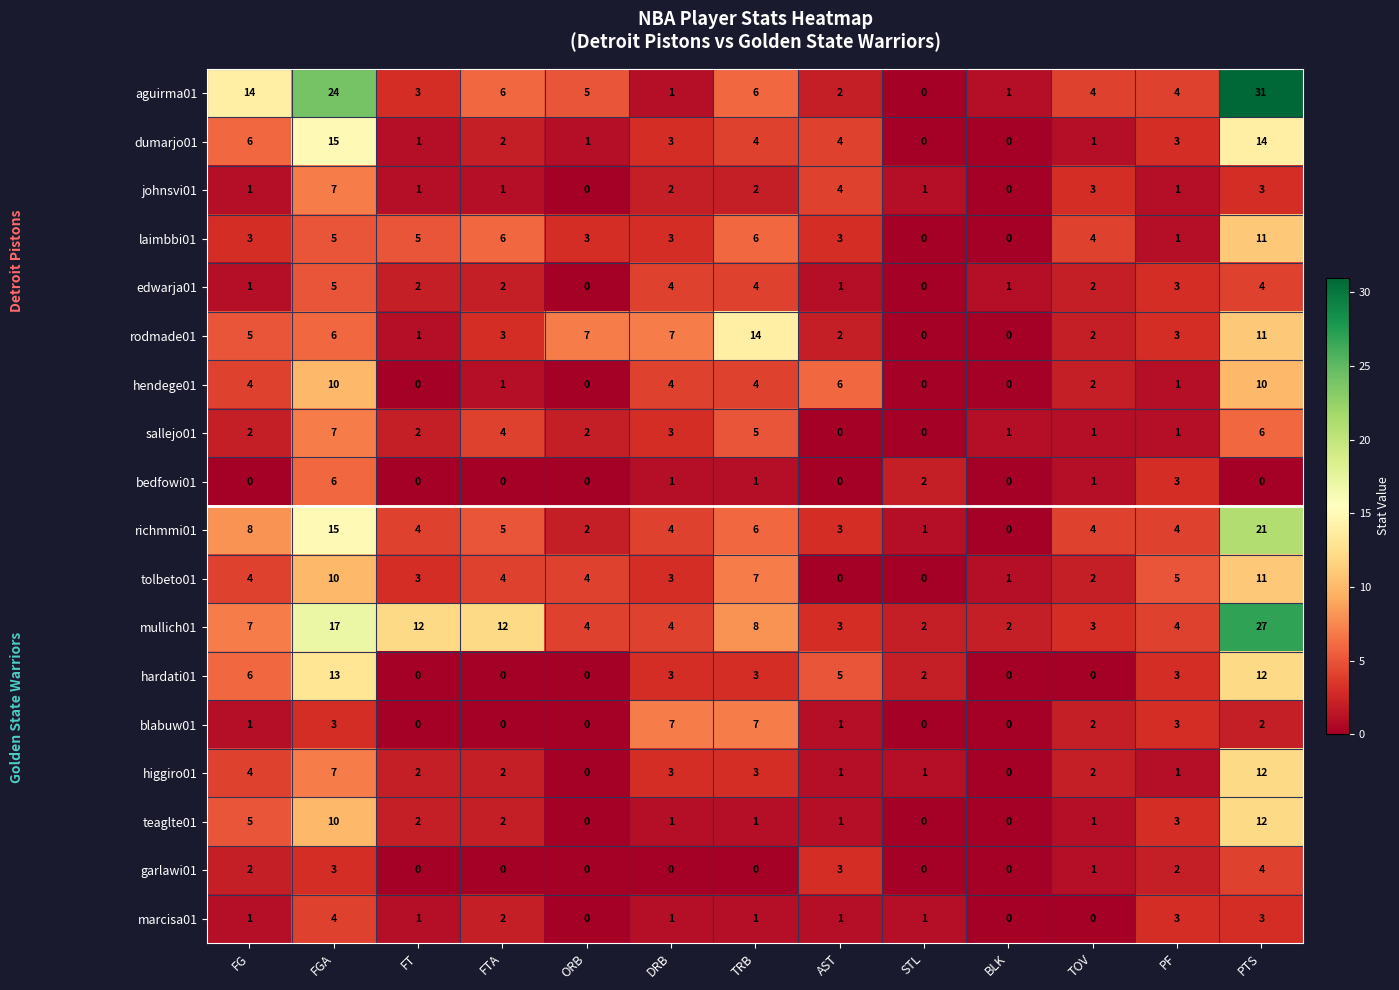

Between FG and FT, which series saw the biggest shift?

aguirma01